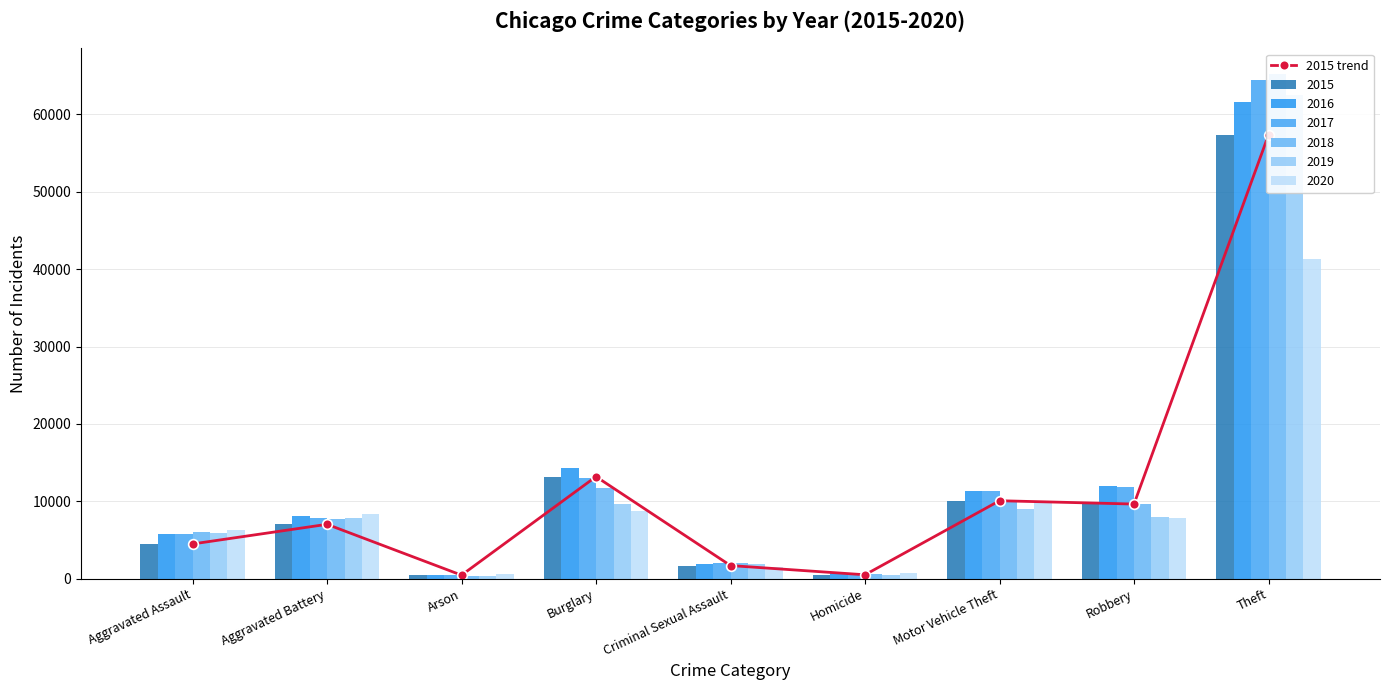

Where does the data first go above 7019?

Burglary